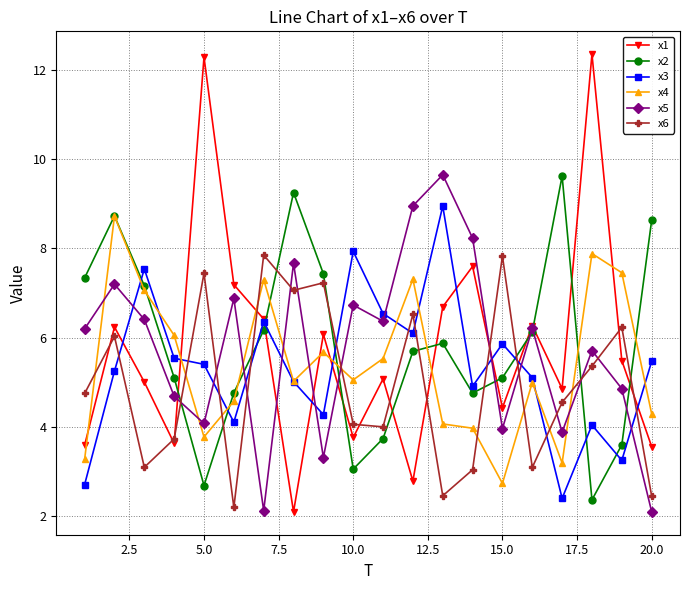

What are all the series names shown in the legend?

x1, x2, x3, x4, x5, x6